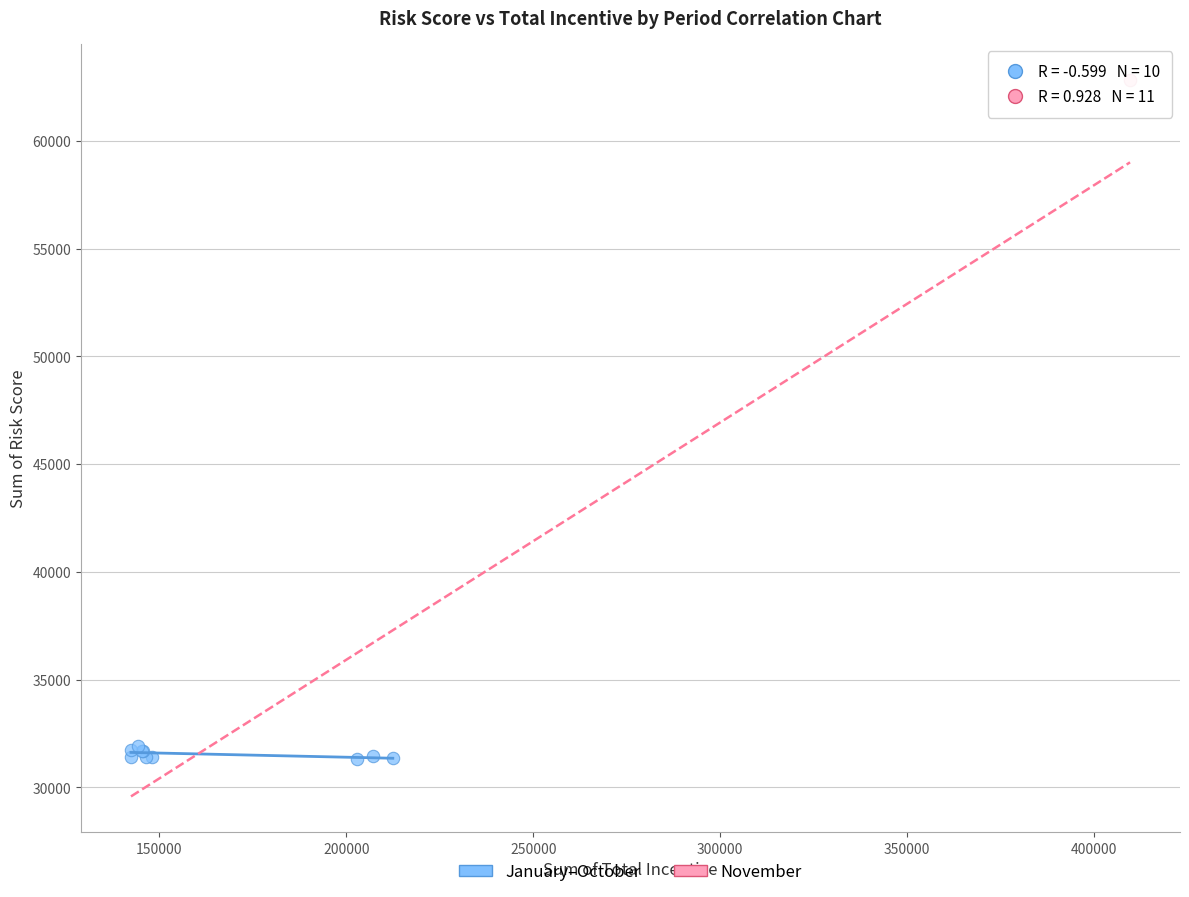

What are all the series names shown in the legend?

January–October, November